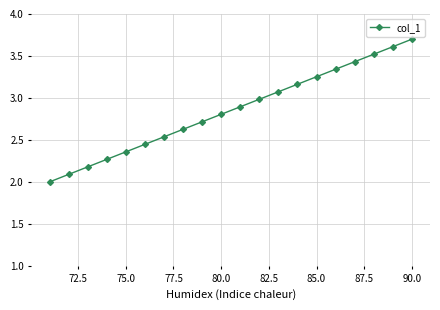

What is the difference between the maximum and minimum values?

1.7